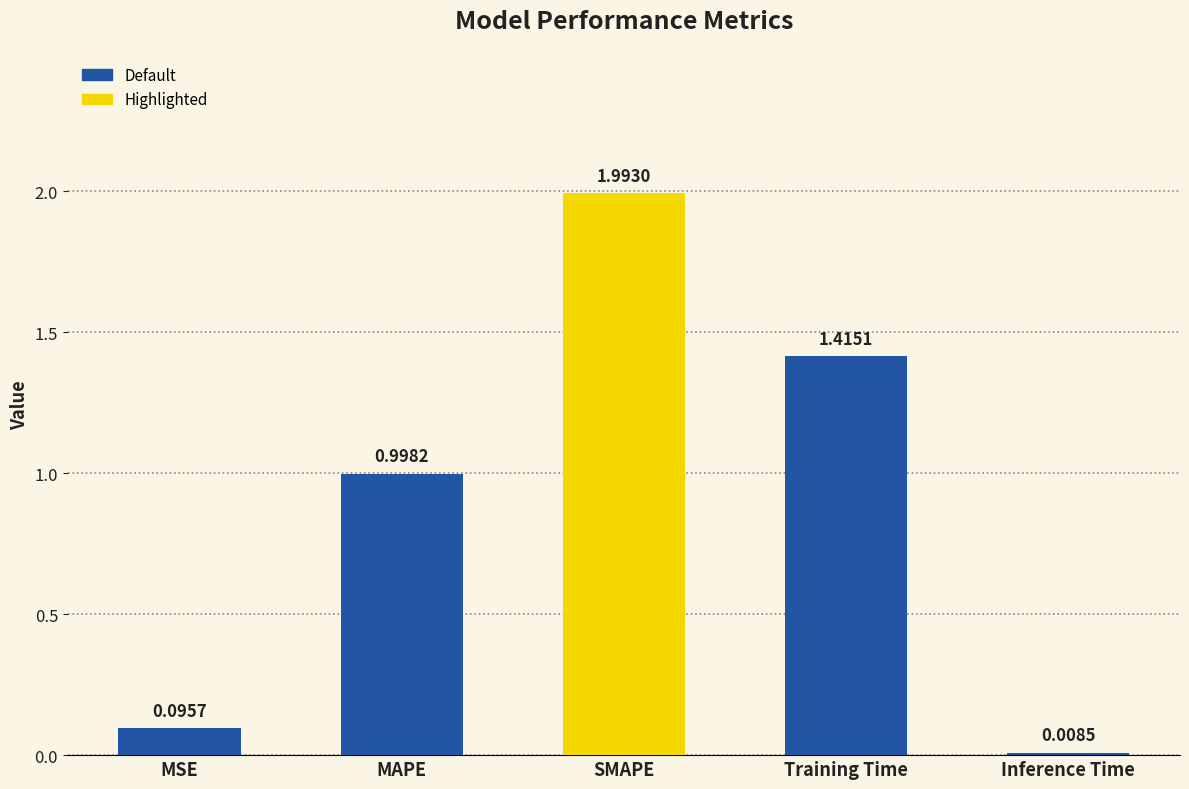

How many bars are there in total?

5